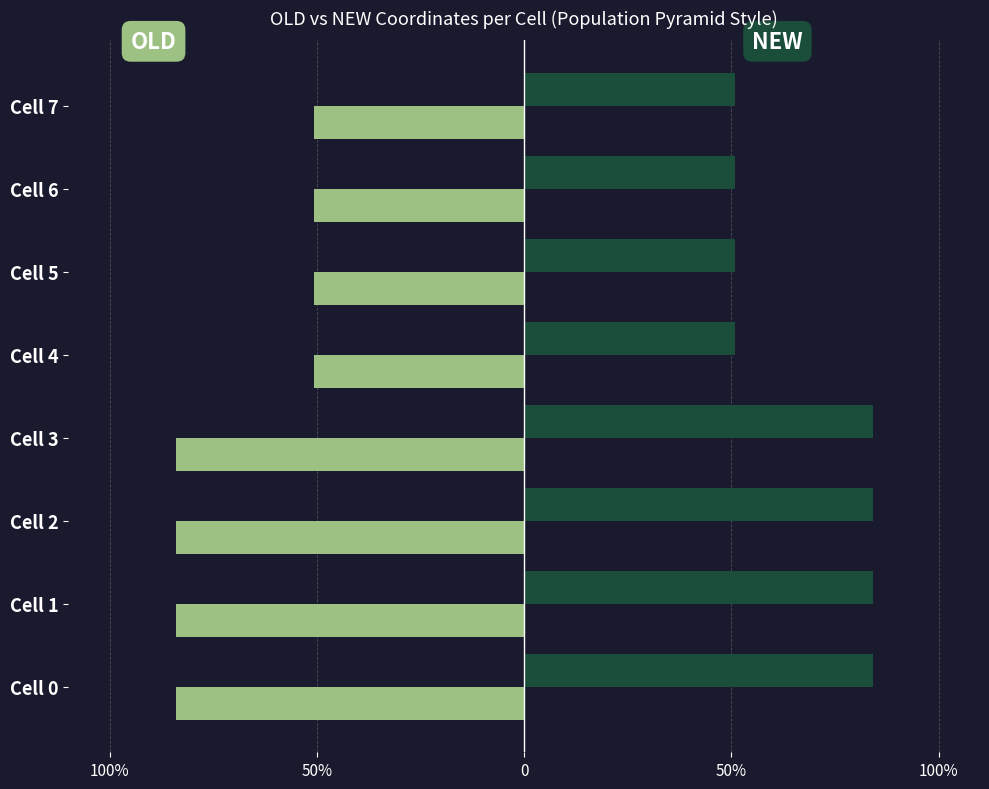

Reading left to right, what are all the values shown in this chart?

OLD (normalized): -0.8	-0.8	-0.8	-0.8	-0.5	-0.5	-0.5	-0.5
NEW: 0.8	0.8	0.8	0.8	0.5	0.5	0.5	0.5